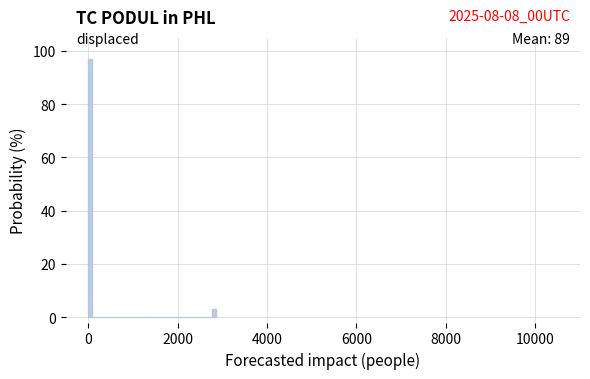

Around what value on the x-axis is the tallest bar? Give the approximate position of its centre, as read against the axis.

0